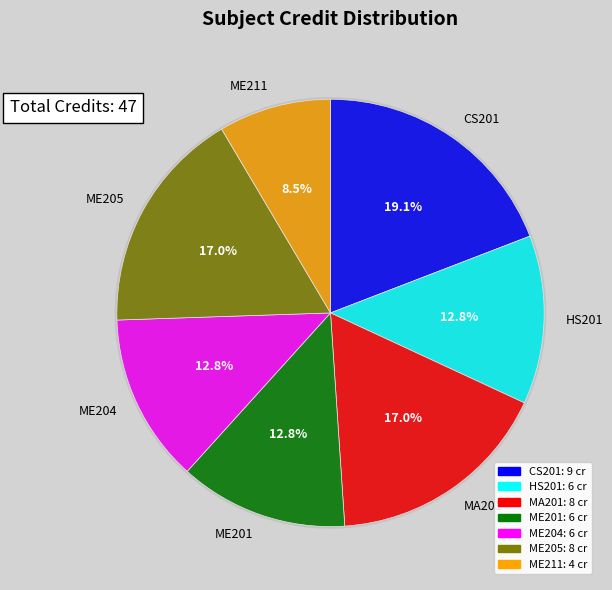

What is the smallest slice in the pie chart?

ME211